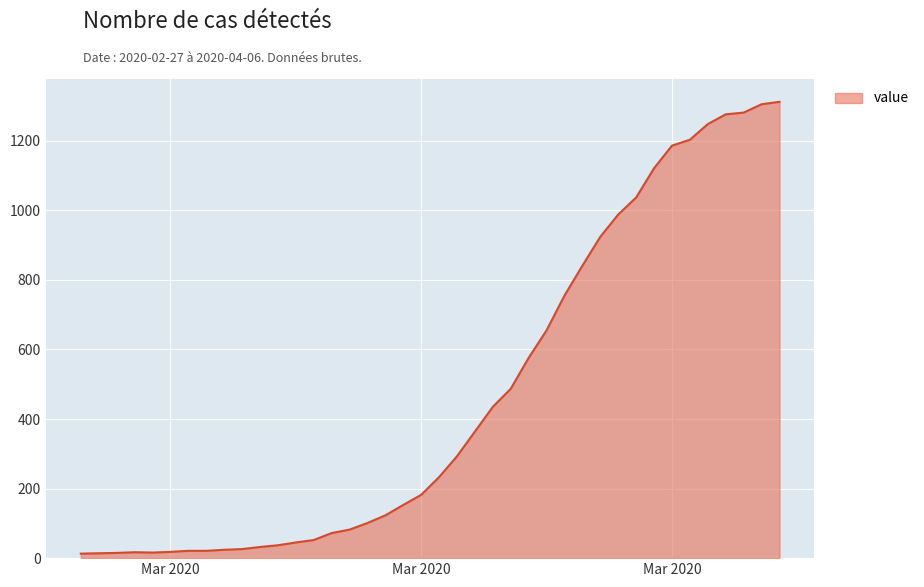

Count the number of data series in this chart.

1